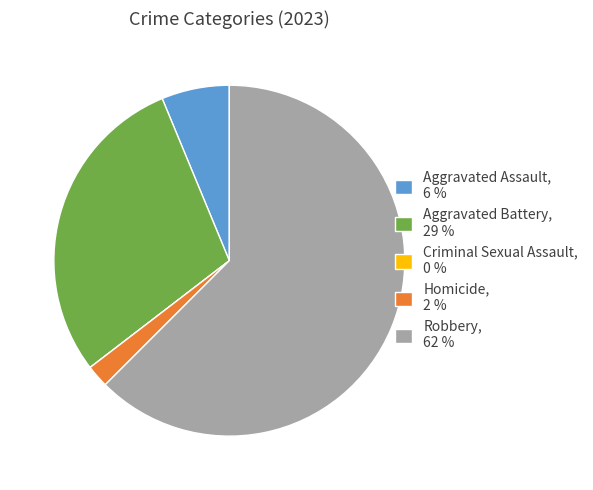

True or false: Robbery, 62 % accounts for 62% of the total.

True